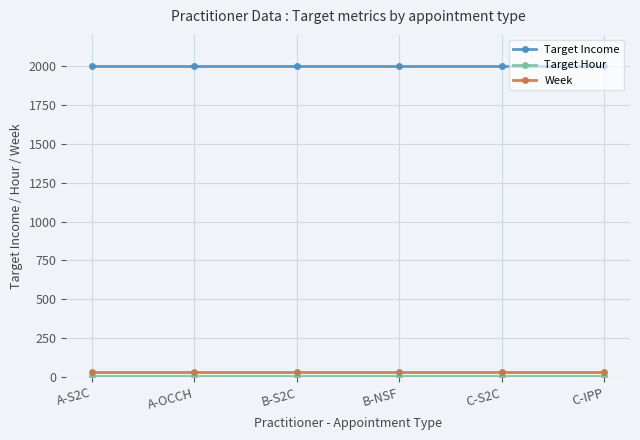

Which series has the largest total across all categories?

Target Income